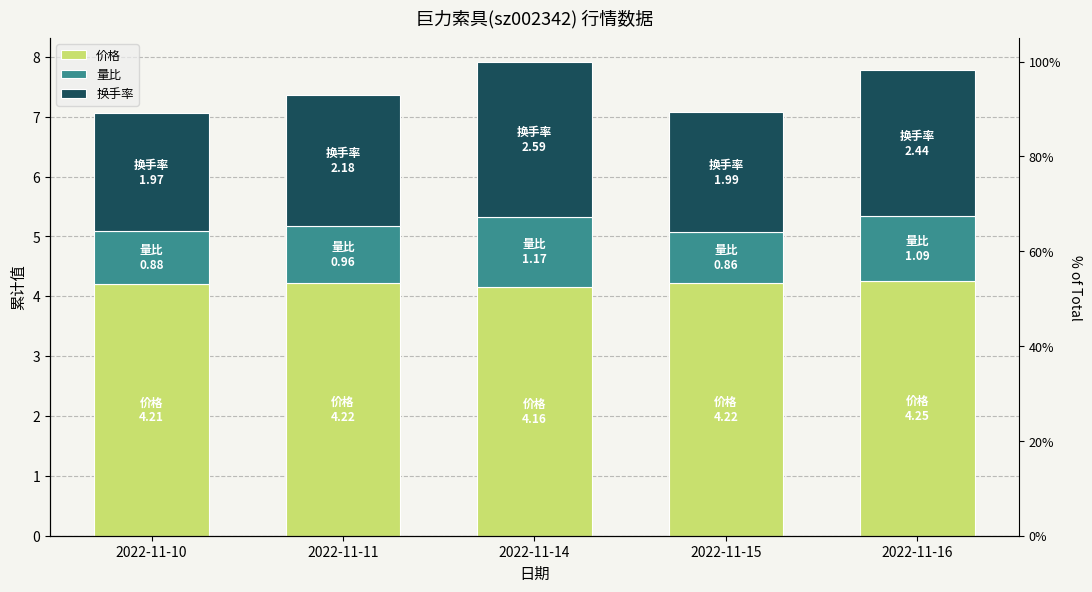

Are the bars horizontal?

No